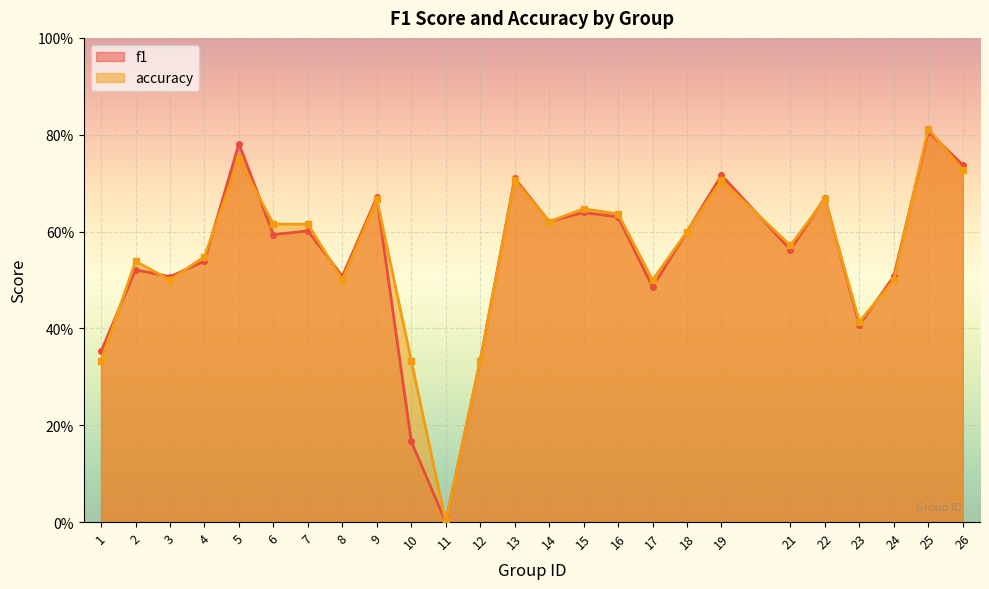

Where is the first local maximum for f1?

2